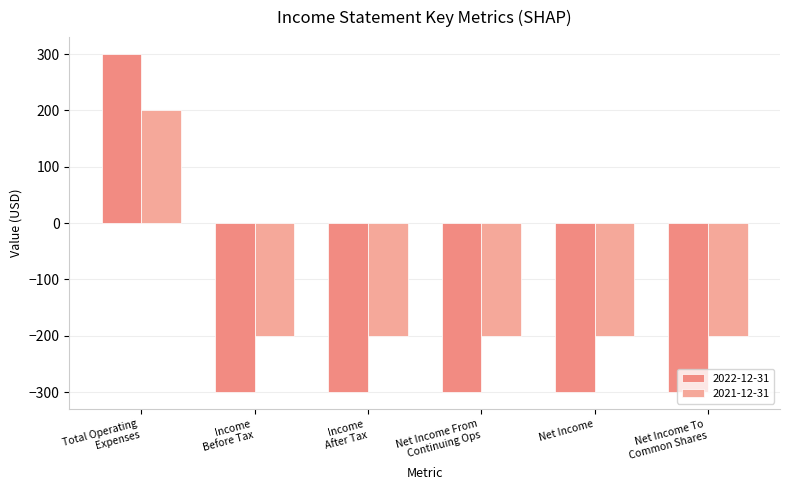

Which series has the widest spread of values?

2022-12-31